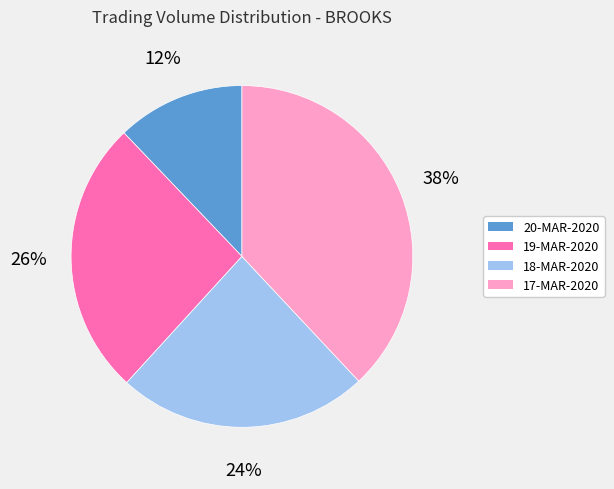

To the nearest percent, what is the combined percentage of 17-MAR-2020 and 20-MAR-2020?

50%